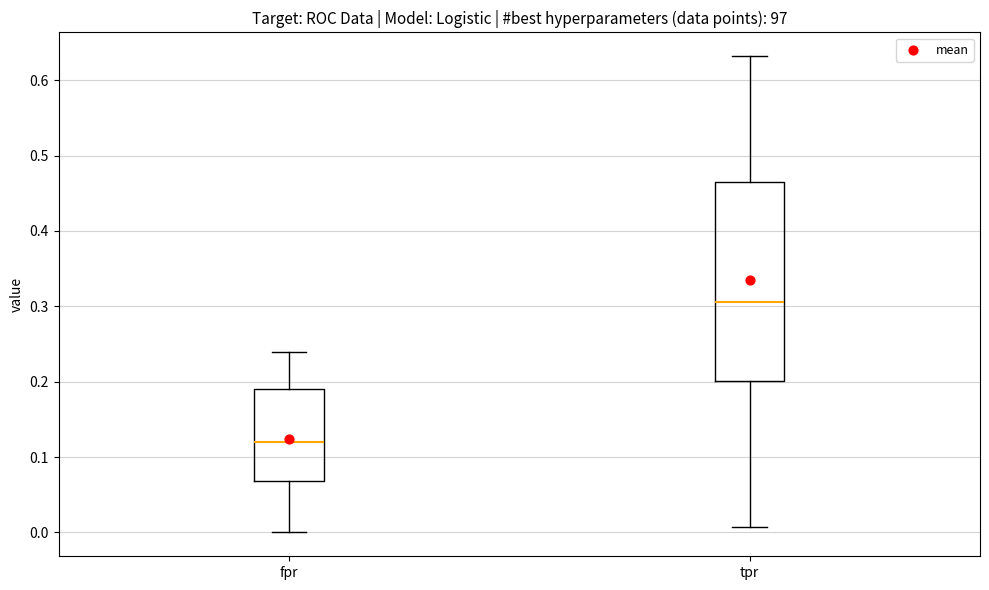

Where is the lower edge of the box for tpr on the y-axis? The values are not printed on the chart, so give them approximately, as read against the axis.

0.20